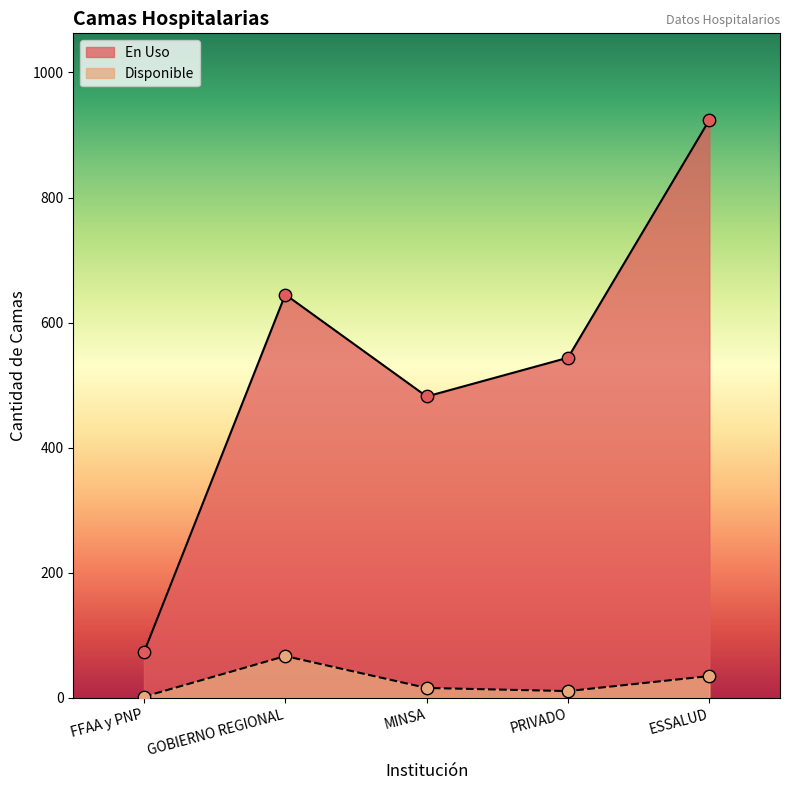

What are all the series names shown in the legend?

En Uso, Disponible